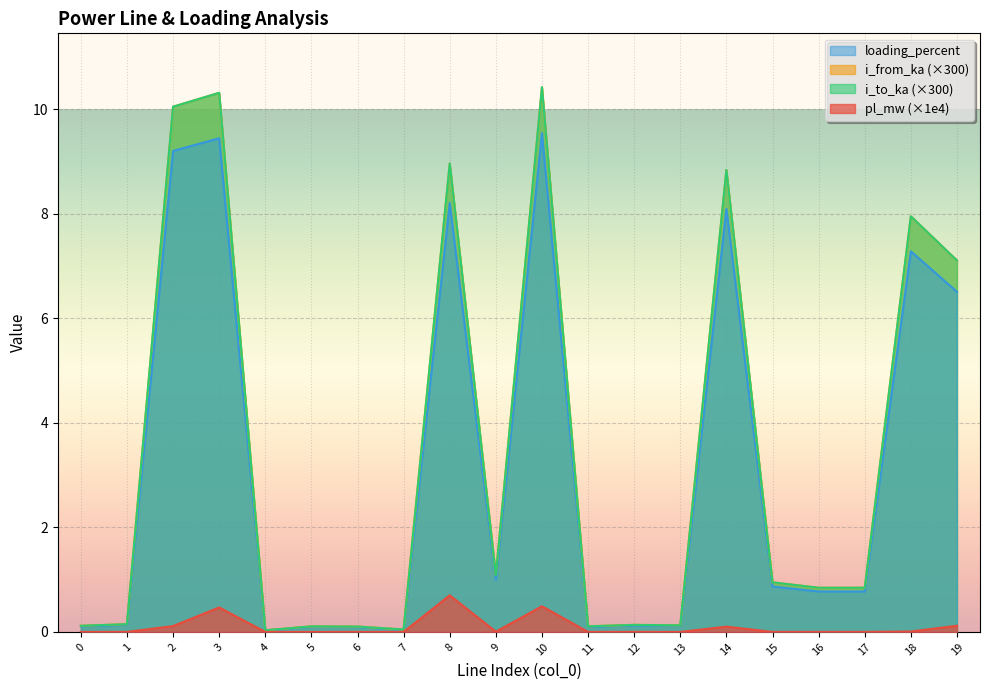

At which label does loading_percent reach its minimum?

4